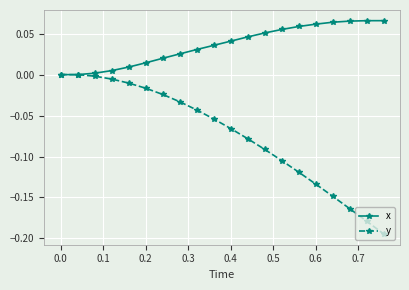

Which series has the widest spread of values?

y